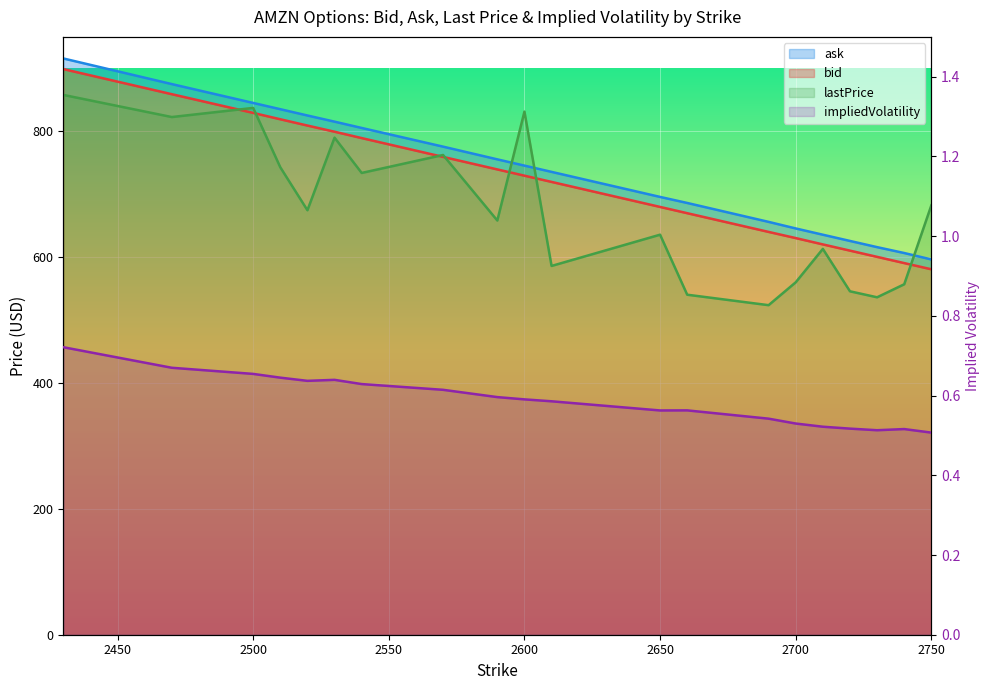

What is the value of the 15th point from the left?

0.5